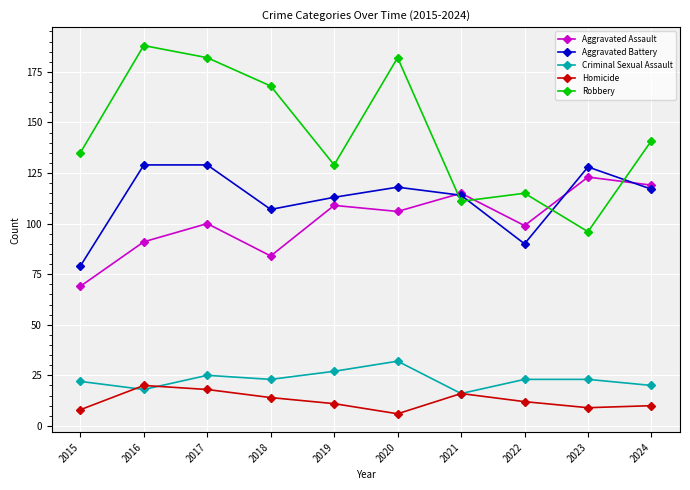

What is the value of the Homicide point at the 6th from the left?

6